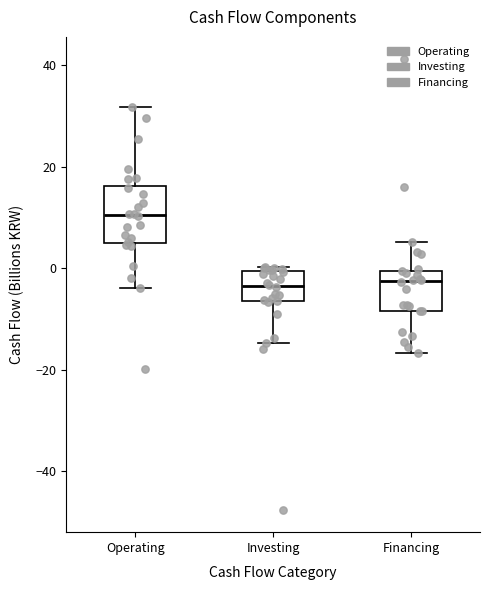

Which box is the tallest, from its lower edge to its upper edge?

Operating